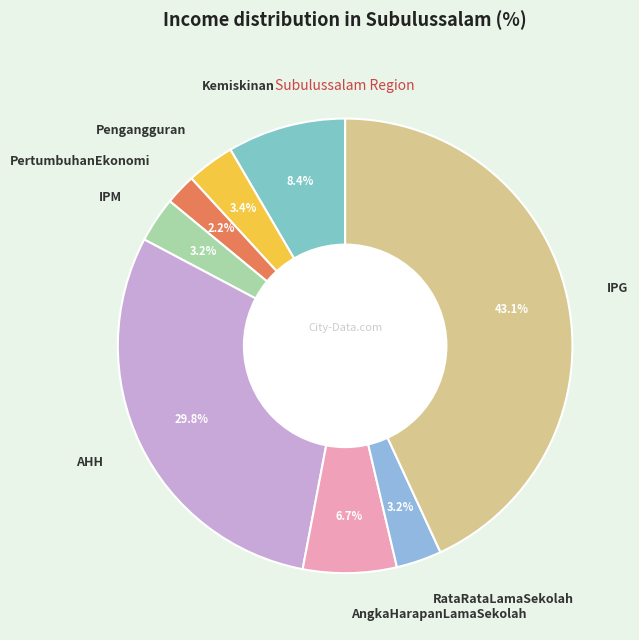

To the nearest percent, what is the difference between the AHH and PertumbuhanEkonomi slice percentages?

28%